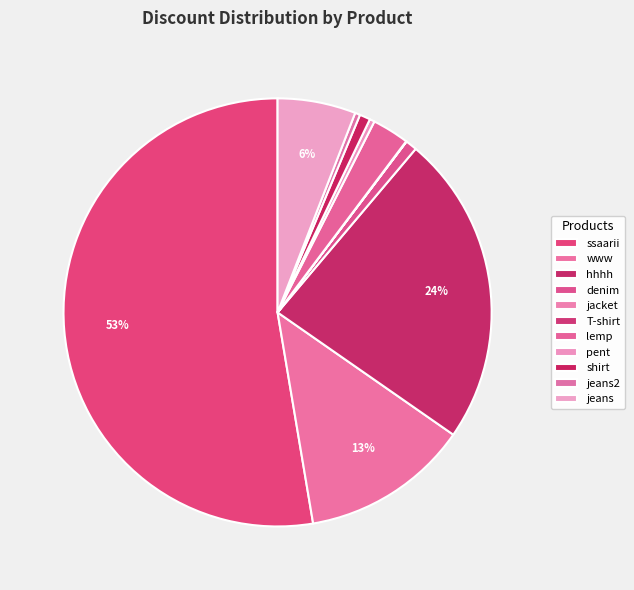

Between pent and www, which is larger?

www